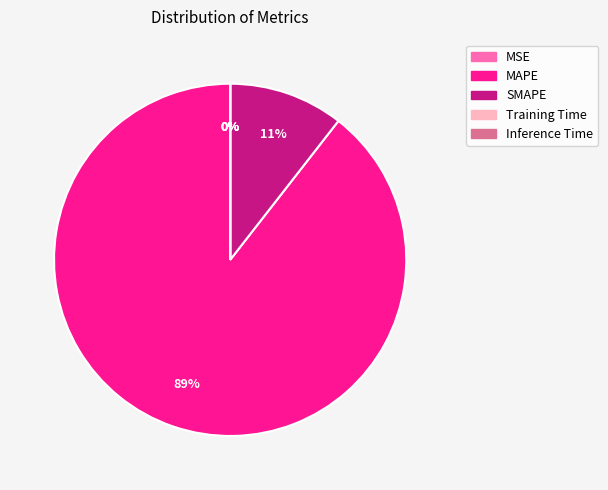

To the nearest percent, what portion does MAPE represent?

89%